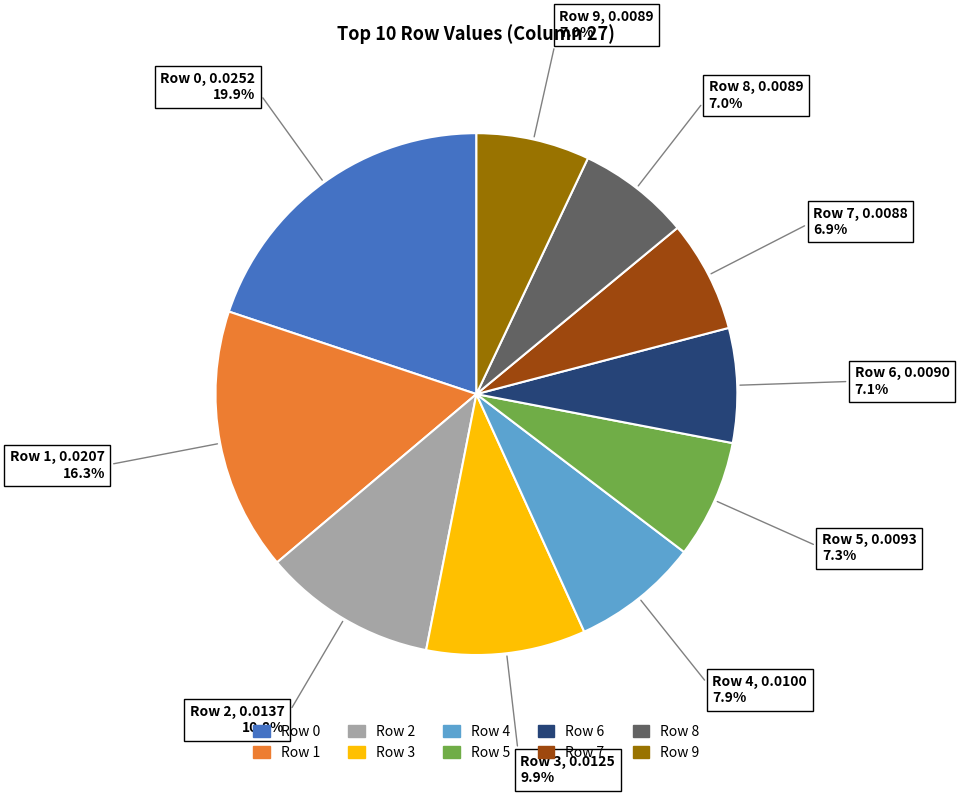

Is there a majority slice in this chart?

No